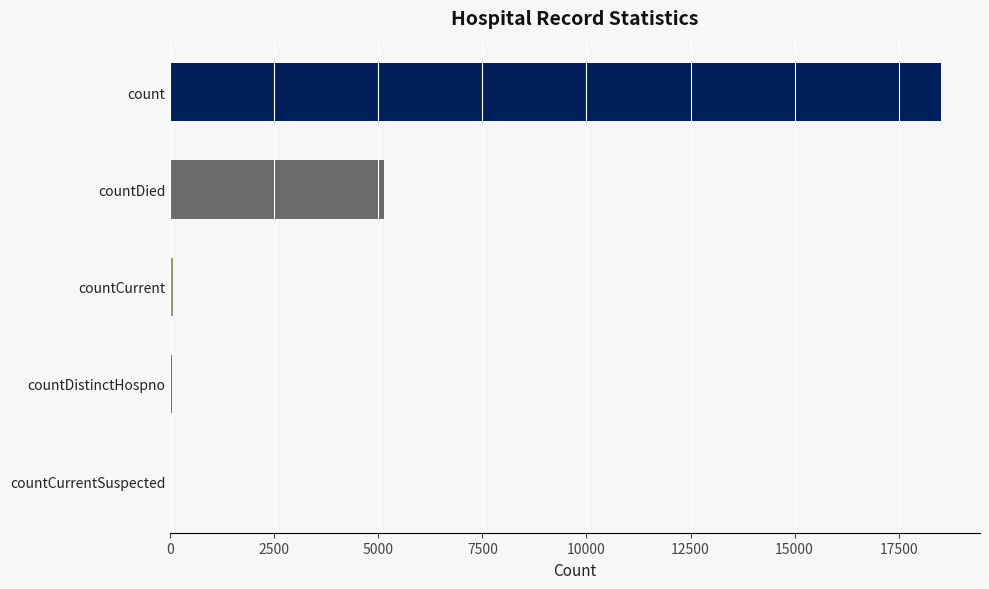

What is the average value?

4751